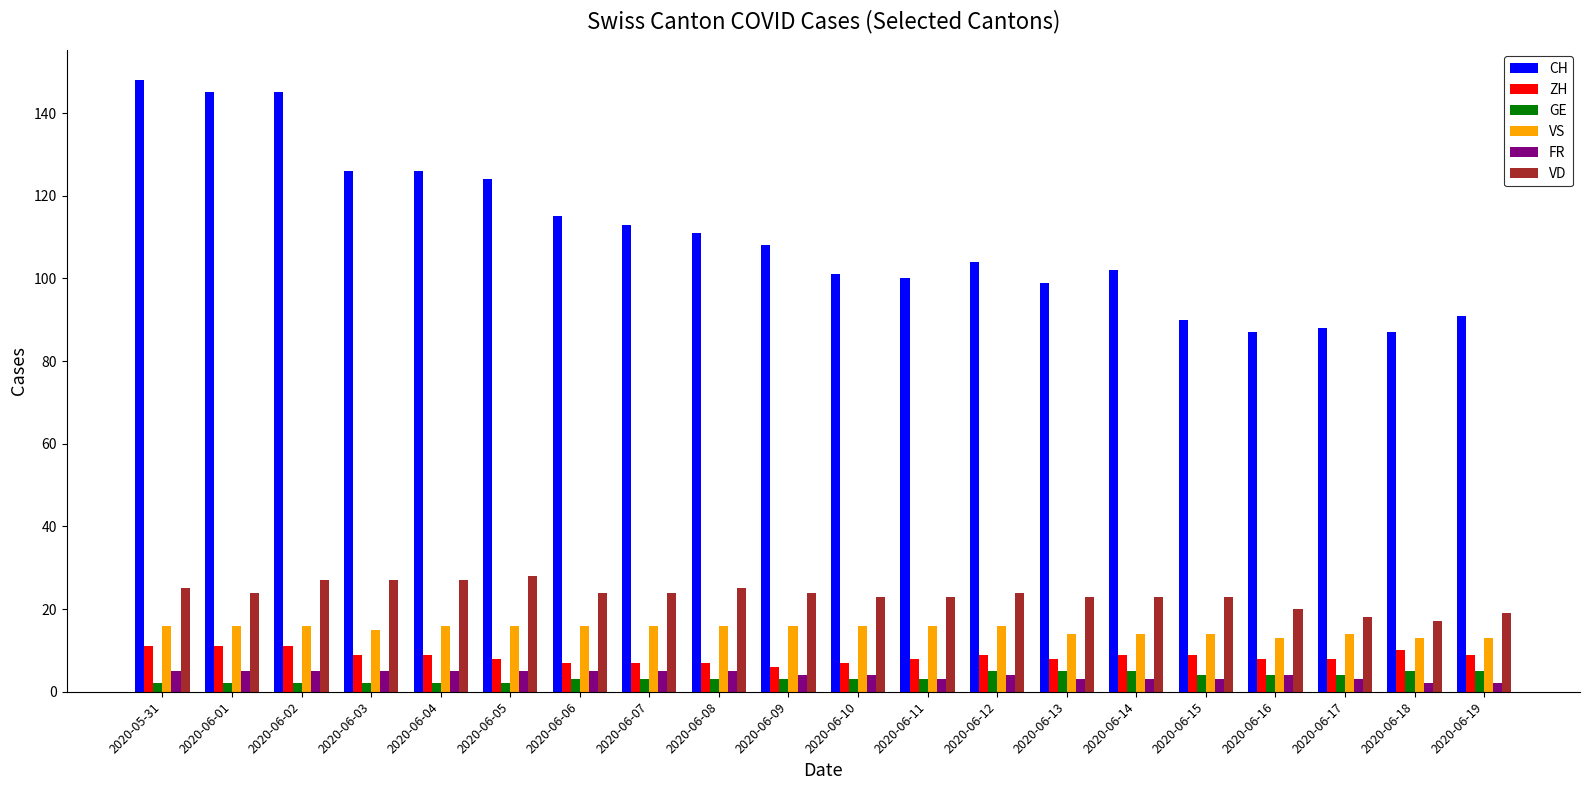

Are the bars grouped side by side (vs. stacked)?

Yes